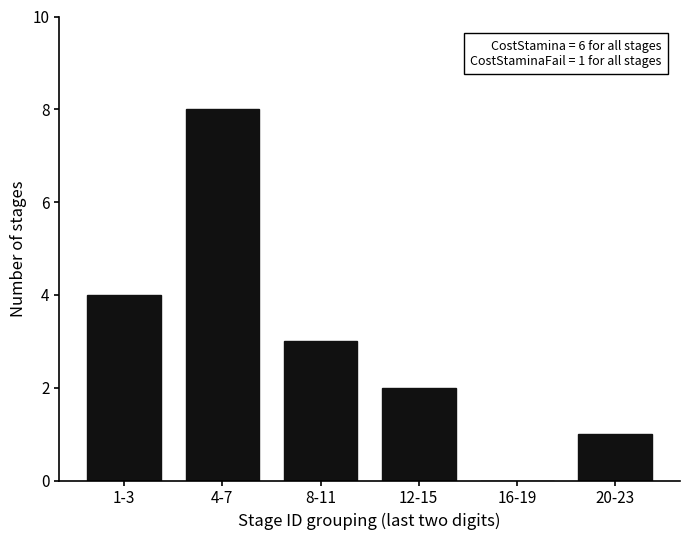

Reading left to right, list all the values displayed in this chart.

1-3=4	4-7=8	8-11=3	12-15=2	16-19=0	20-23=1